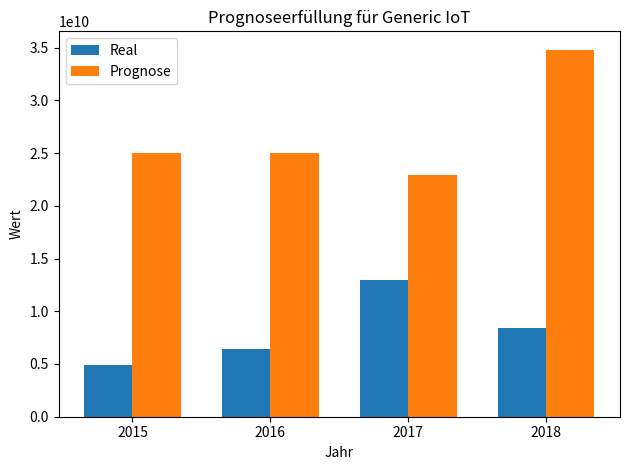

How many data points in Prognose are less than 25000000000?

1